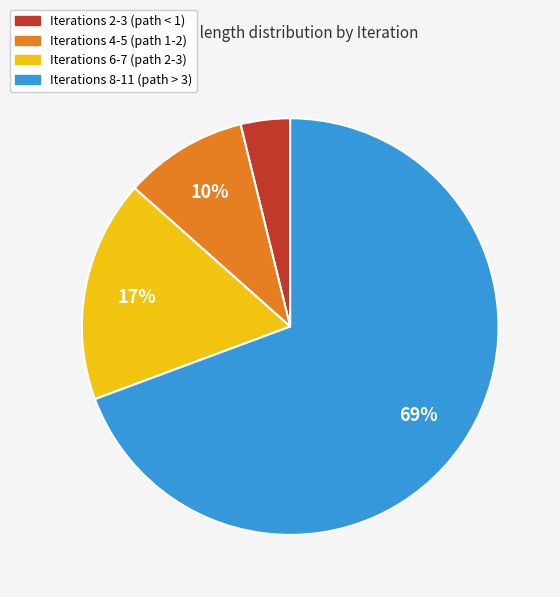

Is there a majority slice in this chart?

Yes